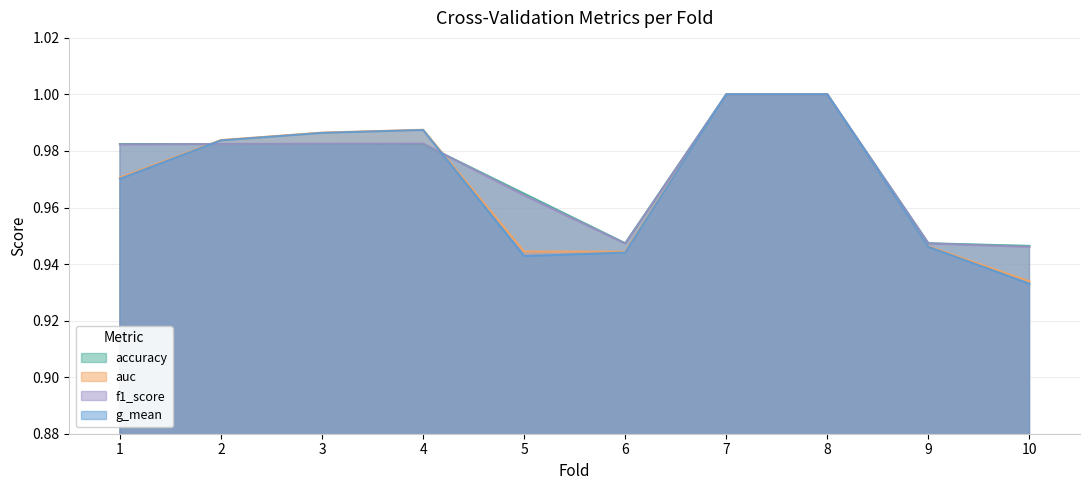

Where do auc and f1_score first cross each other?

1 and 2